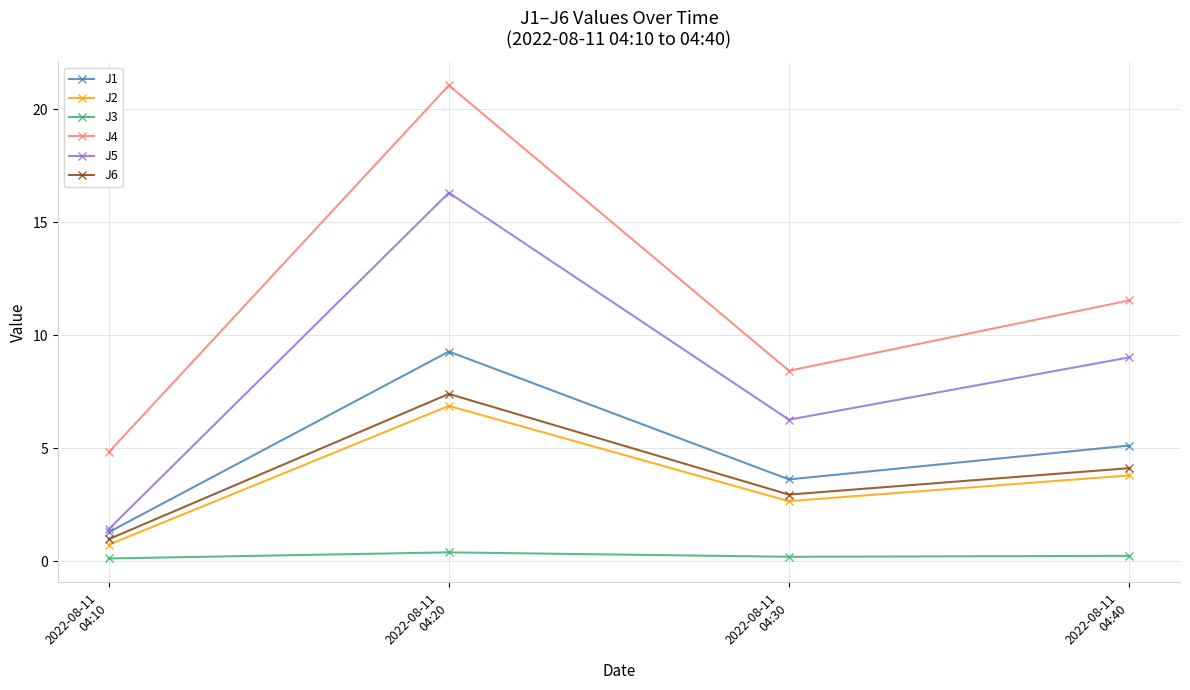

Is it true that J2 equals 6.9 at 2022-08-11
04:20?

True